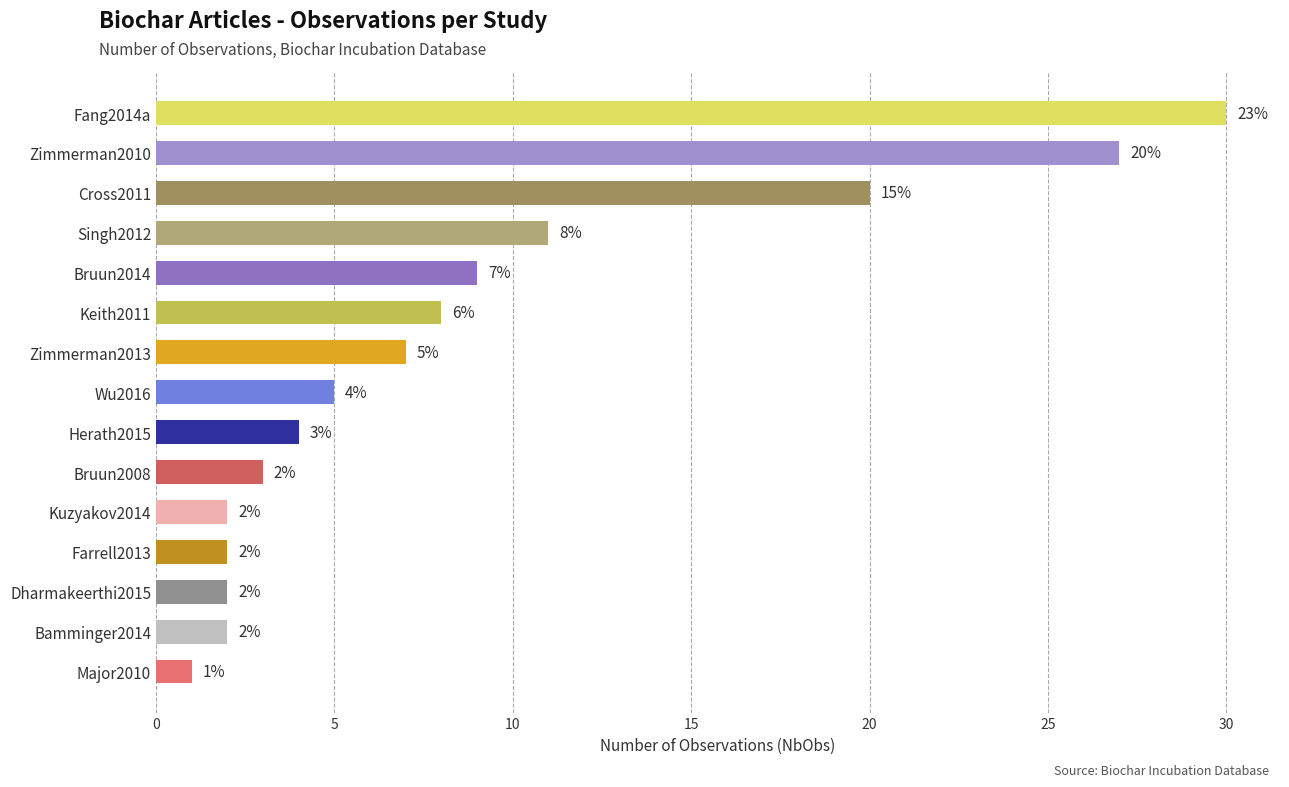

What is the sum of the values at Bruun2008 and Wu2016?

8